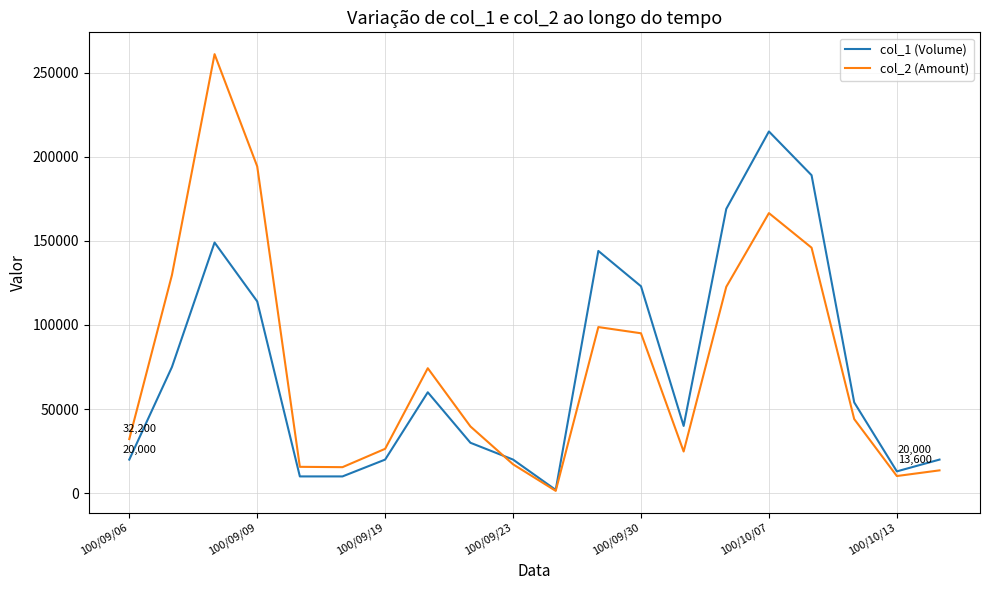

What are all the series names shown in the legend?

col_1 (Volume), col_2 (Amount)